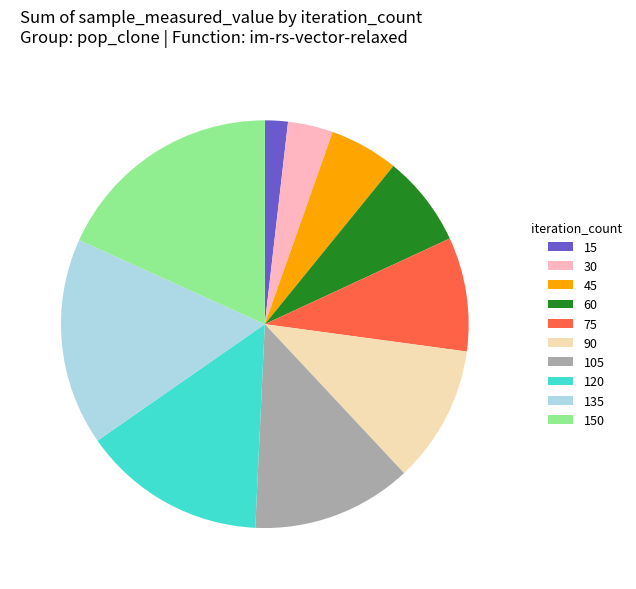

Rank the categories by value from lowest to highest.

15, 30, 45, 60, 75, 90, 105, 120, 135, 150